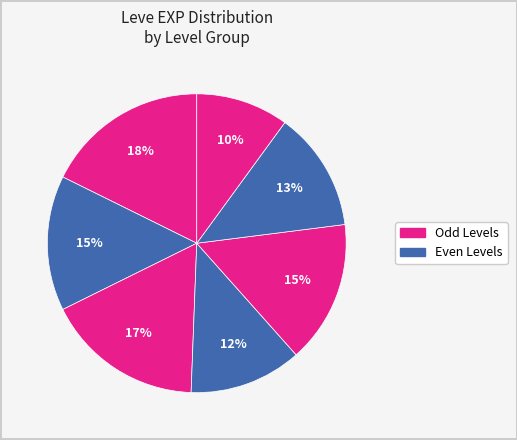

Count the number of slices in the pie.

7